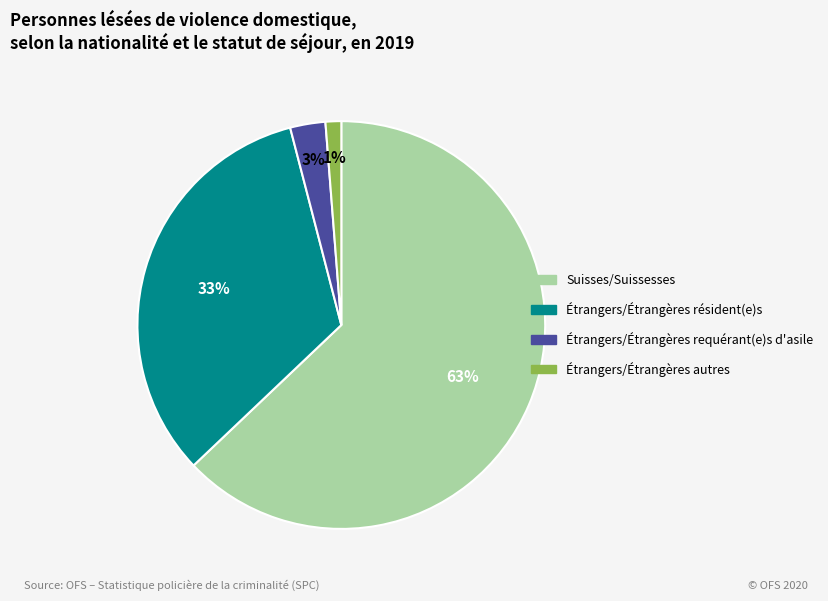

To the nearest percent, what is the average slice percentage?

25%